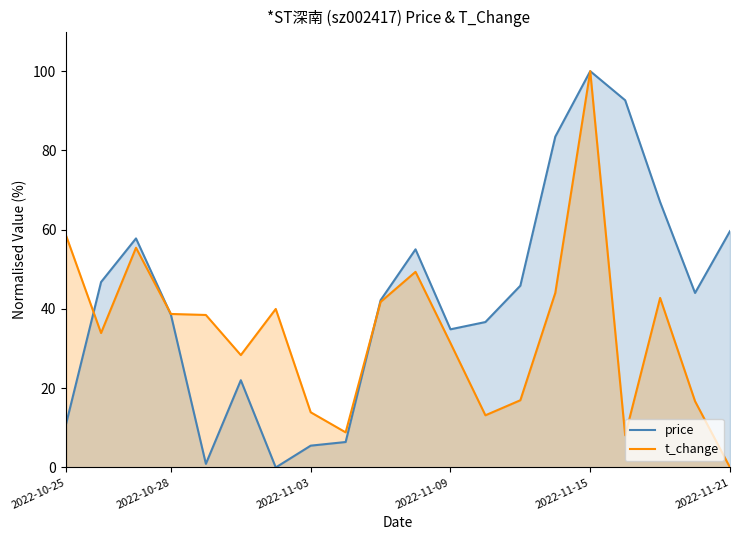

How many positive values does the price series have?

19